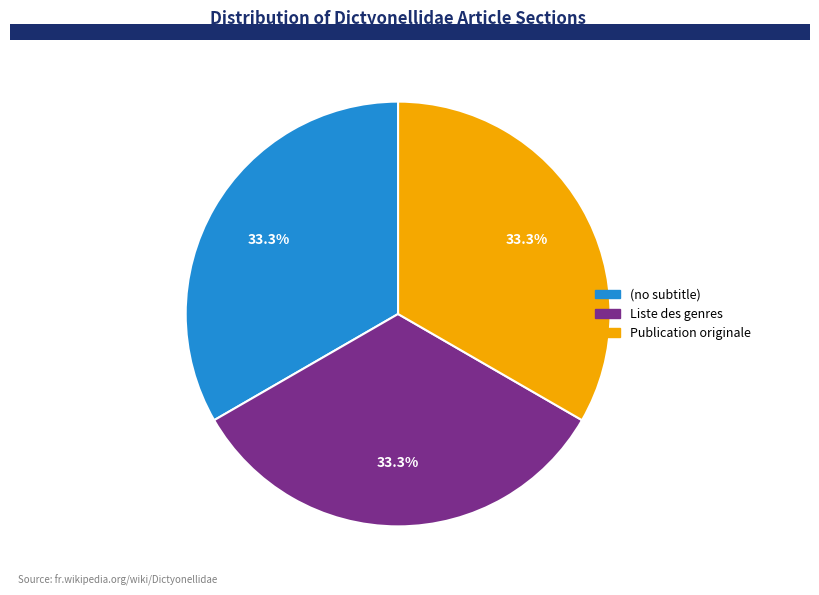

Approximately how many times larger is the value at Publication originale compared to Liste des genres?

1.0